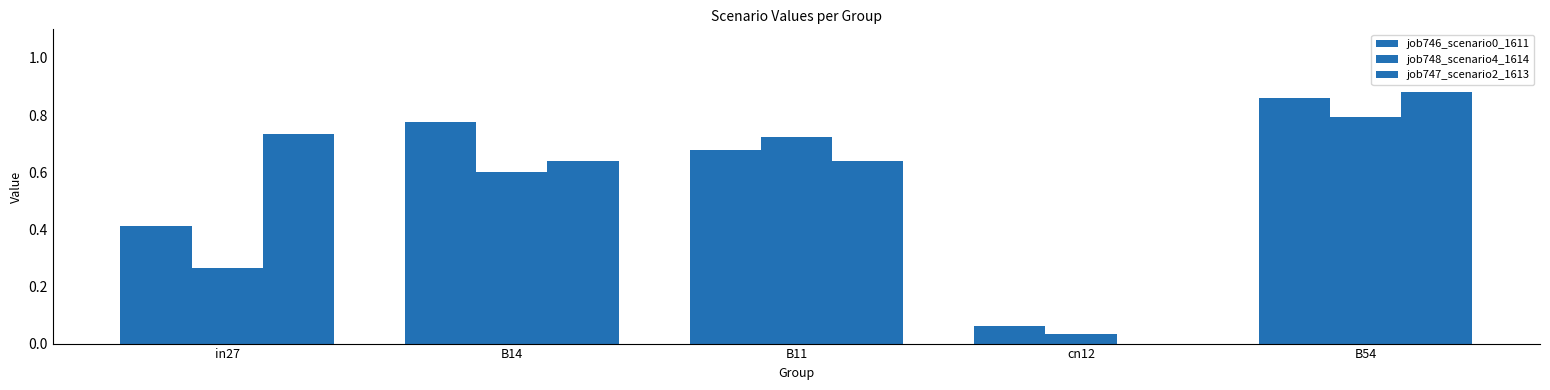

How many job747_scenario2_1613 values are between 0 and 1?

5